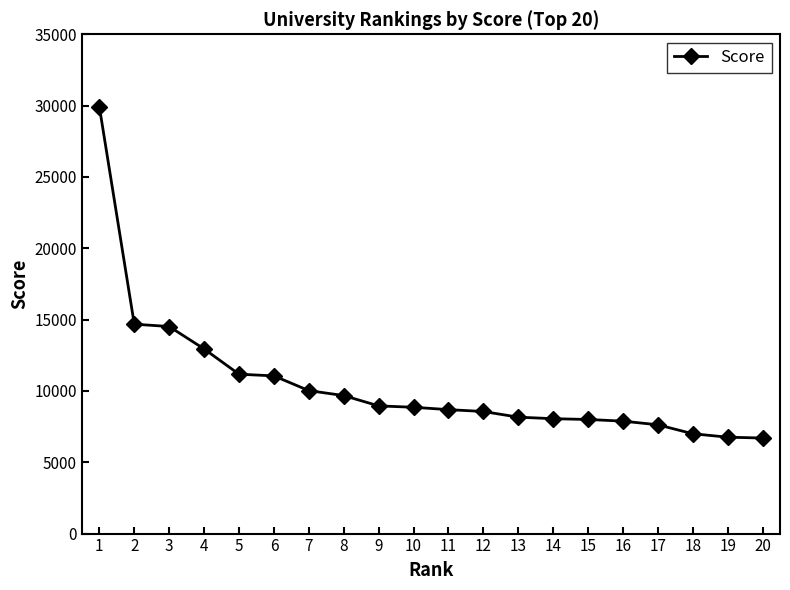

How many data points does each series have?

20